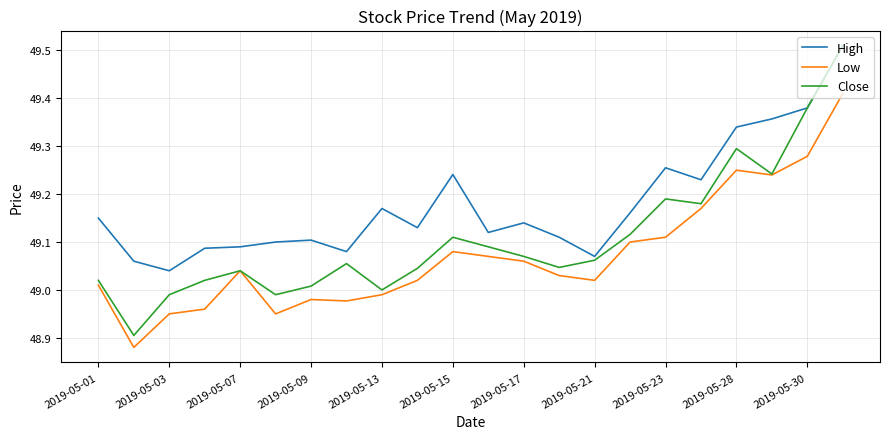

Rank the series by their average value, from lowest to highest.

Low, Close, High